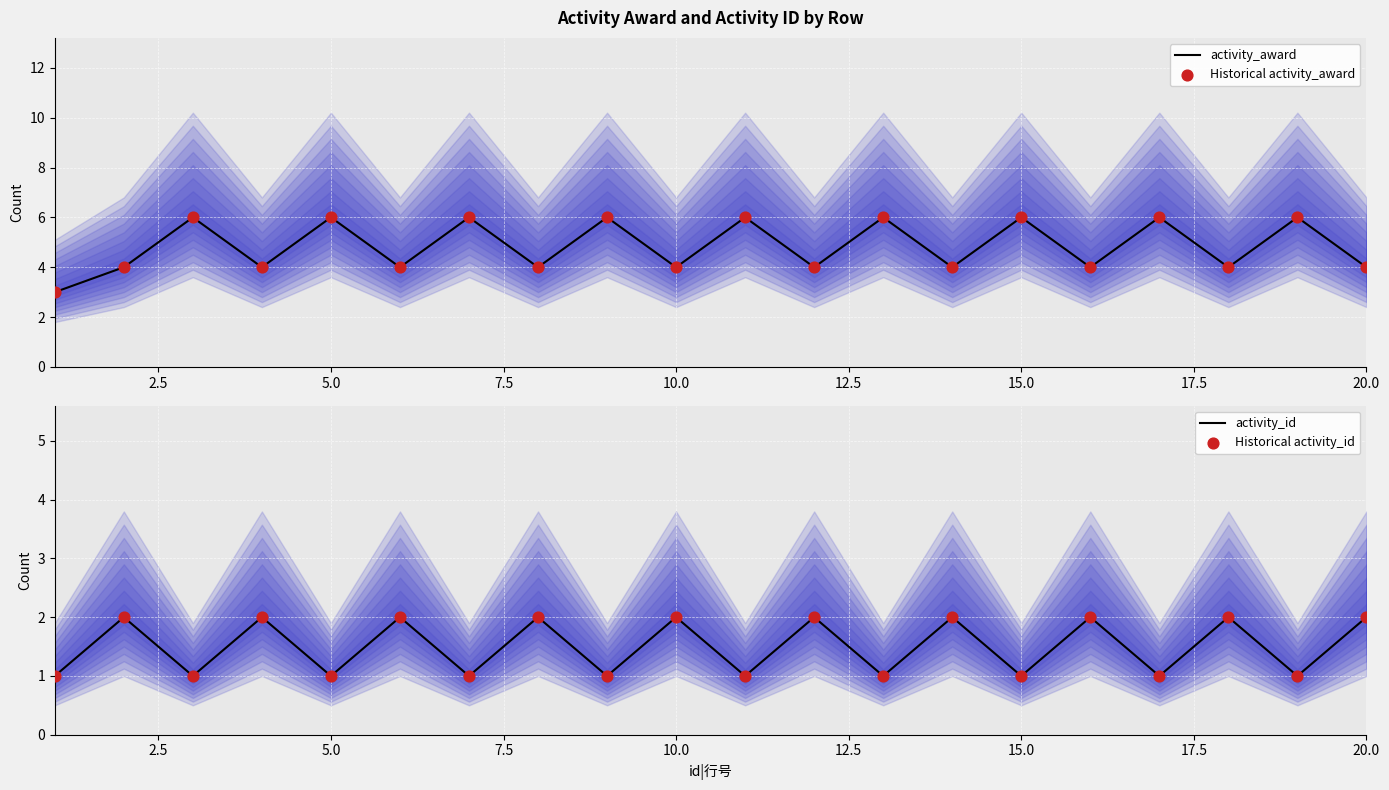

Which series reaches the minimum Y coordinate?

activity_id